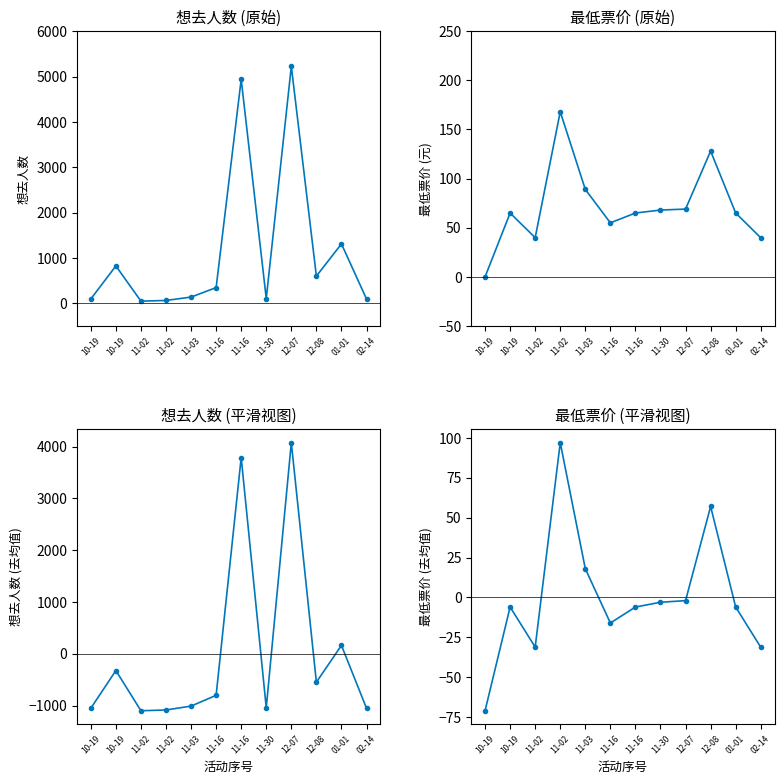

Count the number of categories in the chart.

12